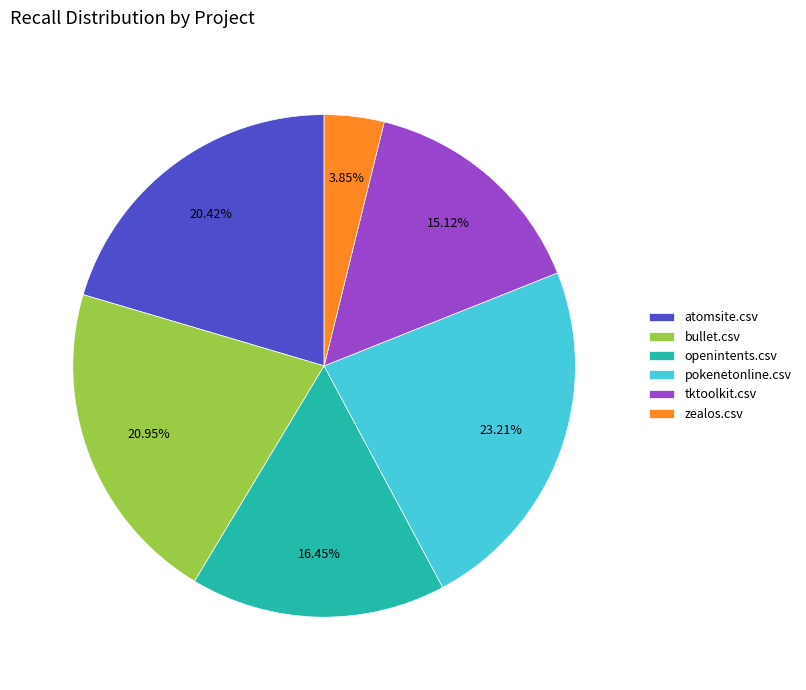

Which slice is the largest?

pokenetonline.csv